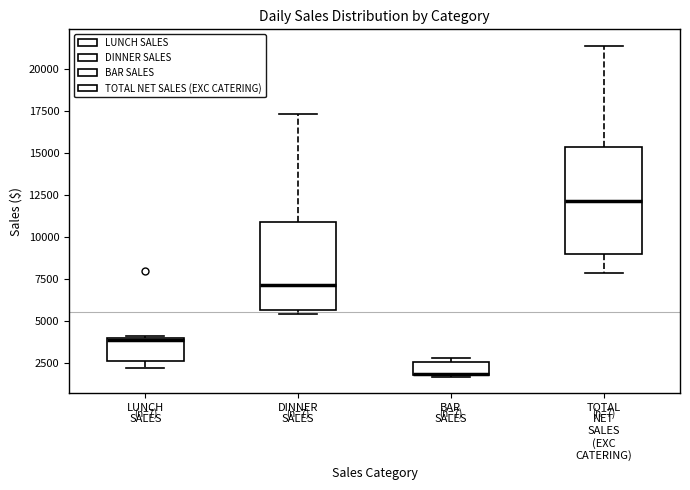

Where is the upper edge of the box for LUNCH SALES on the y-axis? The values are not printed on the chart, so give them approximately, as read against the axis.

4000